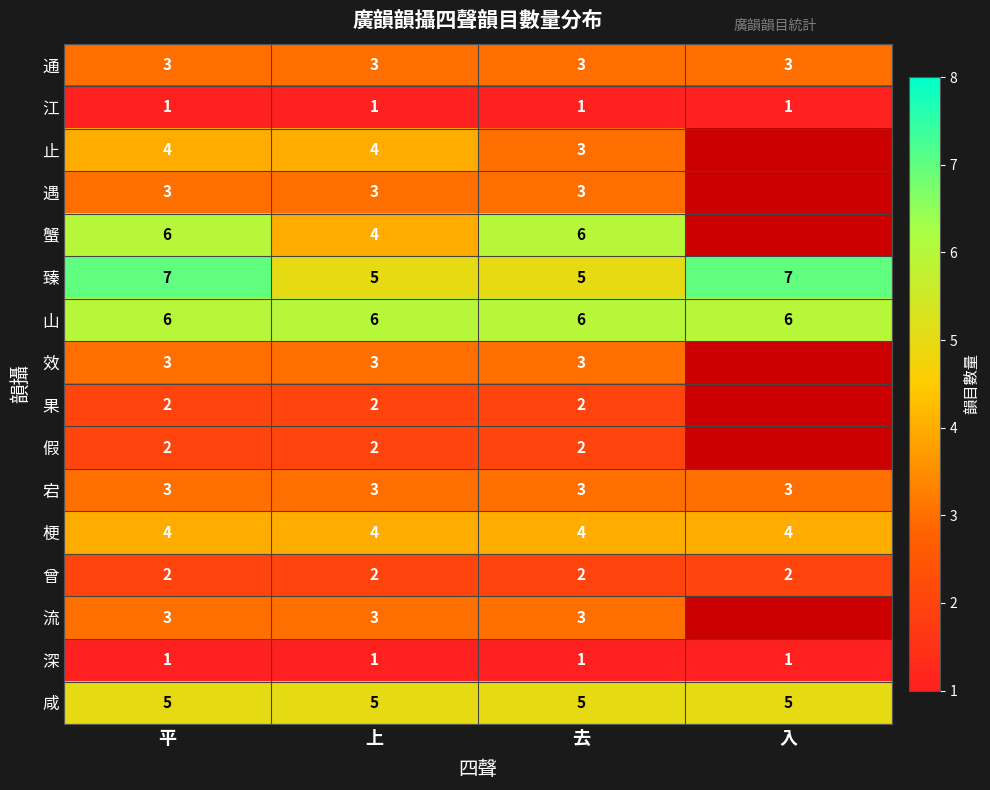

What is the minimum value for 梗?

4